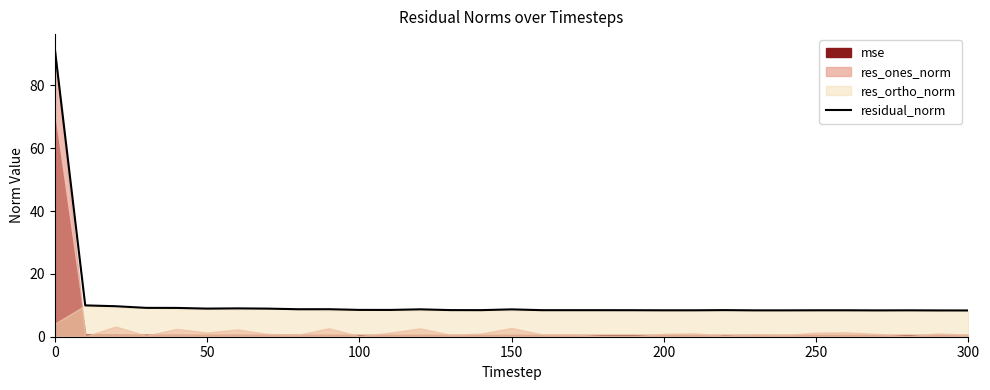

The residual_norm series shows 8.5 at 100. True or false?

True